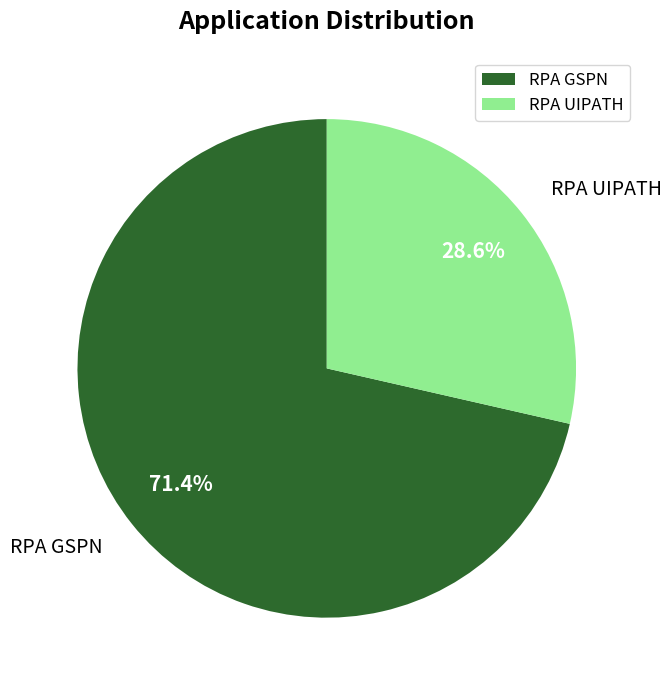

What is the smallest slice in the pie chart?

RPA UIPATH